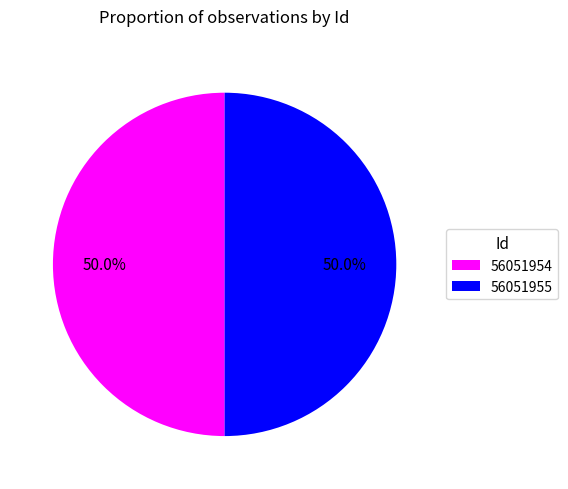

Is the sum of 56051955 and 56051954 greater than half?

Yes